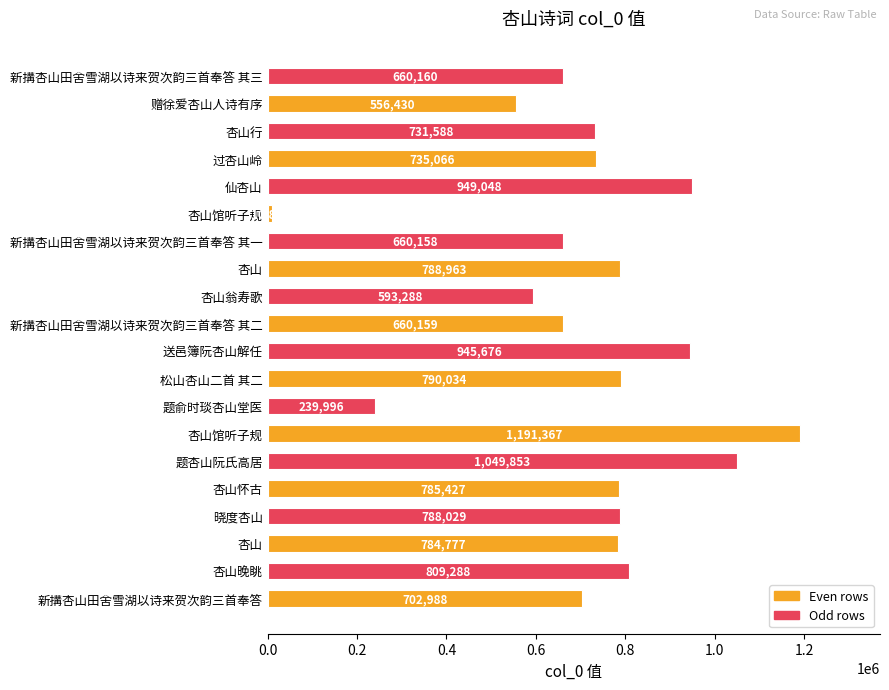

How many series are shown in this chart?

1